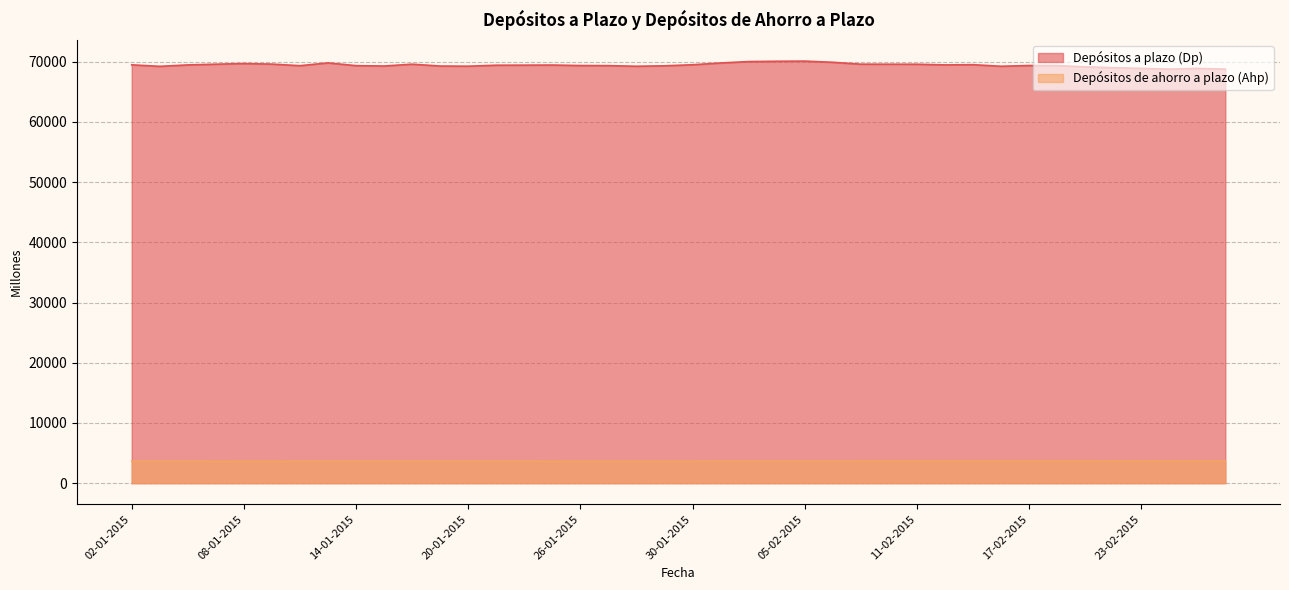

Rank the series by their average value, from lowest to highest.

Depósitos de ahorro a plazo (Ahp), Depósitos a plazo (Dp)